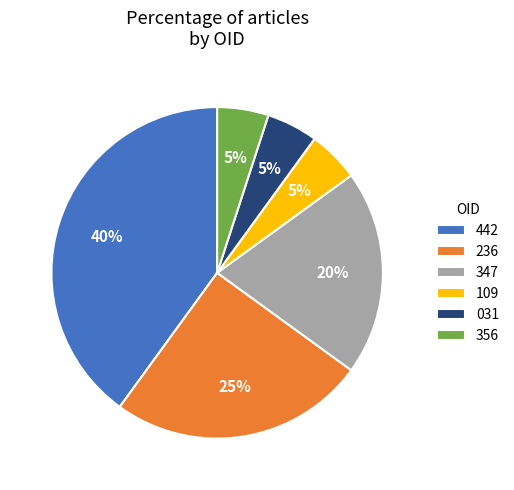

Approximately how many times larger is the value at 109 compared to 031?

1.0